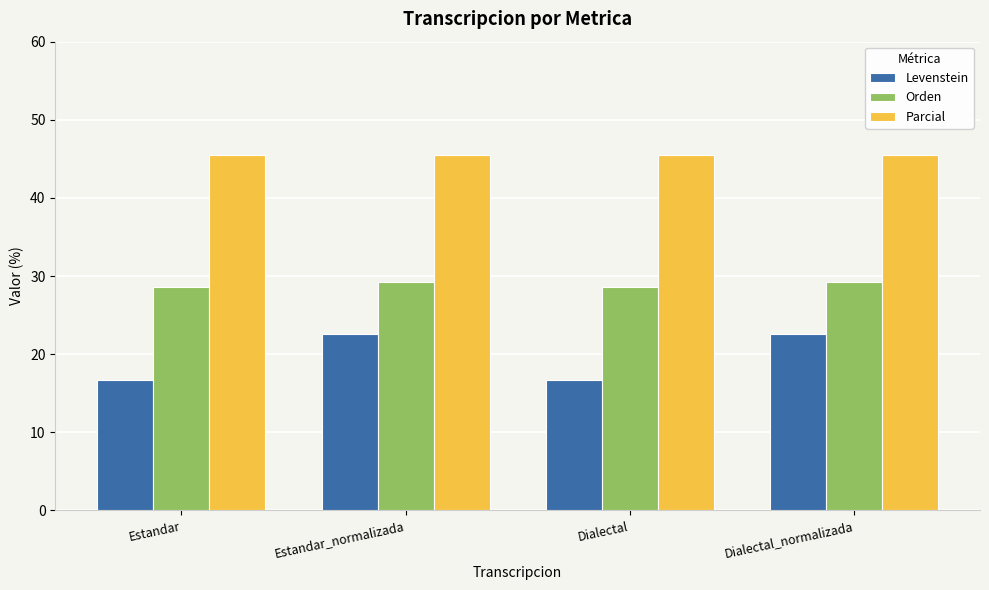

At how many categories does at least one series exceed 38?

4